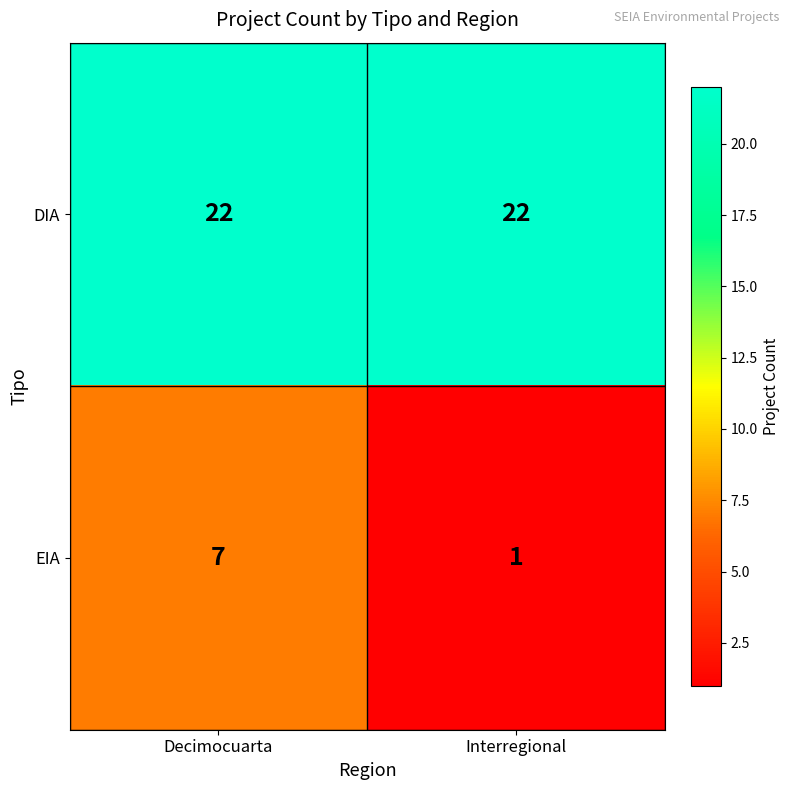

Count the number of data series in this chart.

2